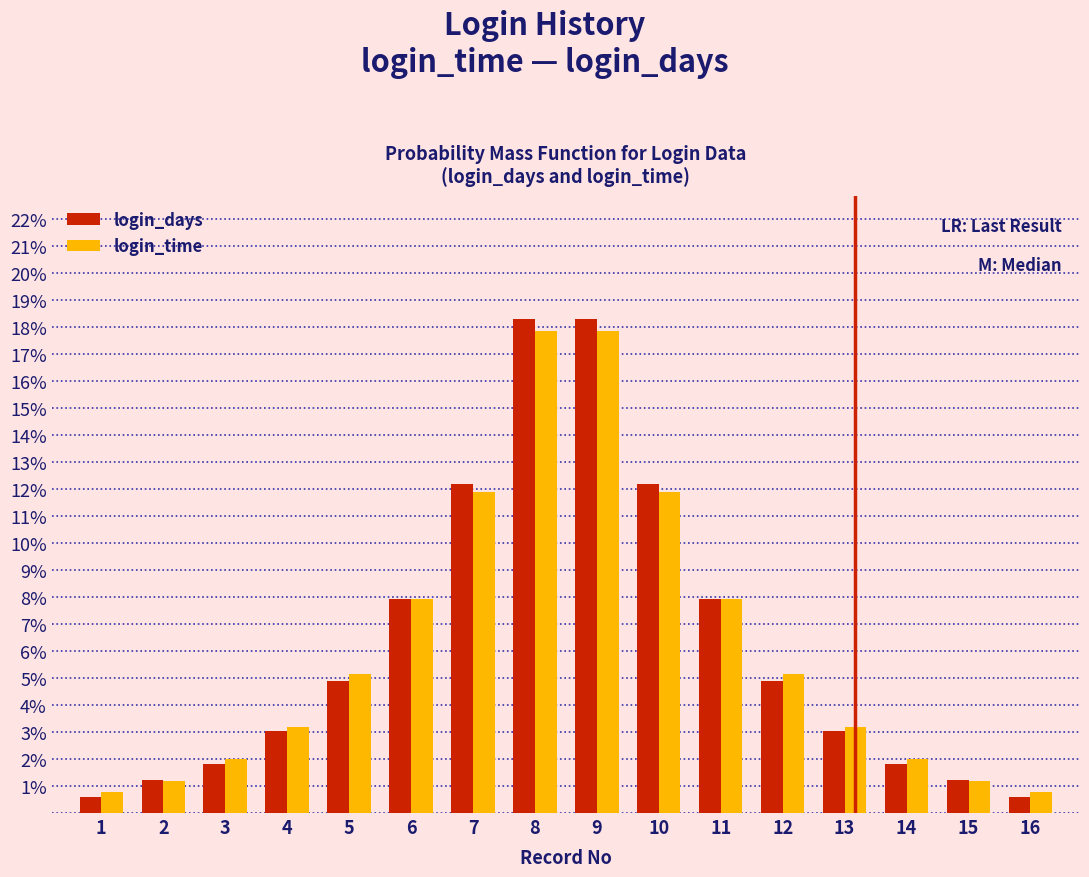

What are all the series names shown in the legend?

login_days, login_time